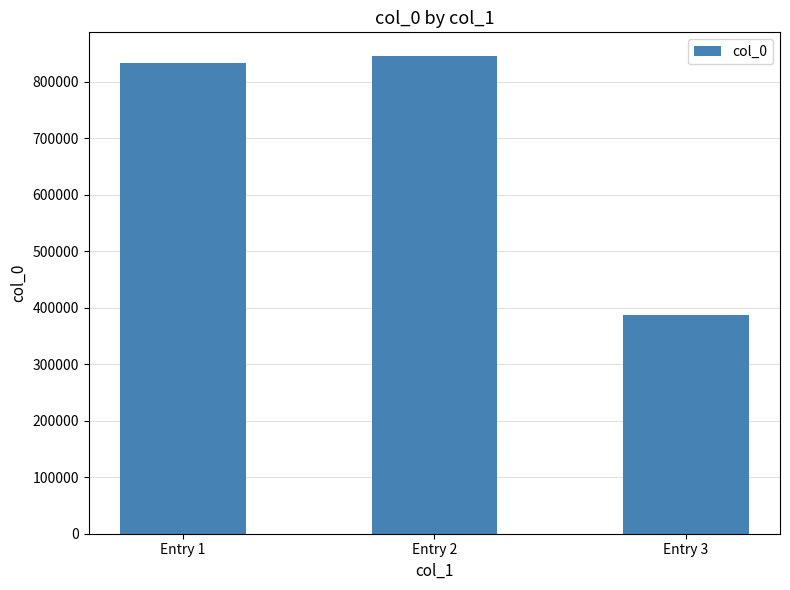

Between Entry 1 and Entry 2, which is larger?

Entry 2